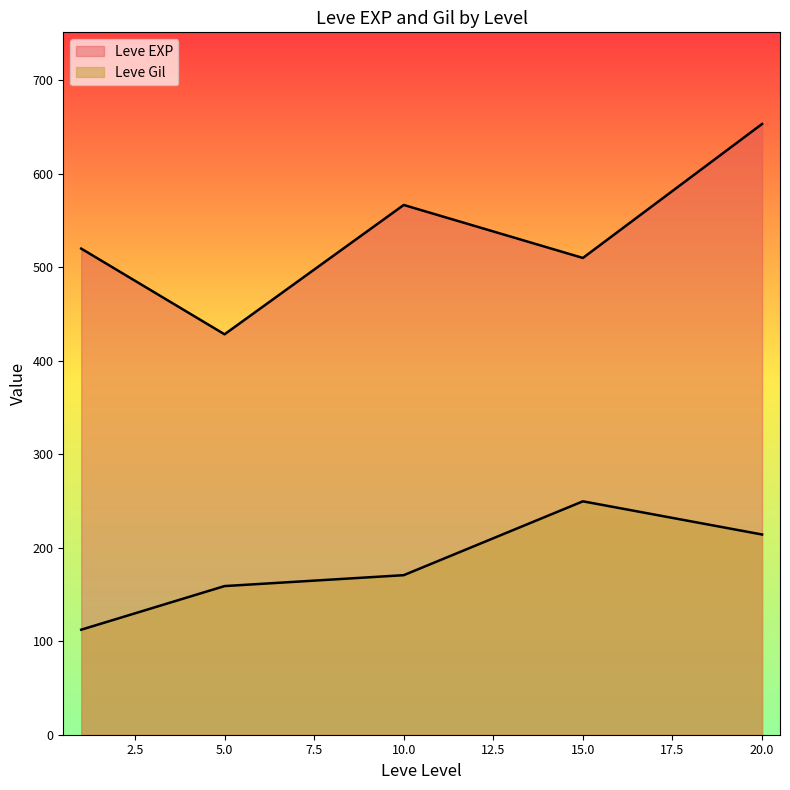

Rank the series by their average value, from highest to lowest.

Leve EXP, Leve Gil